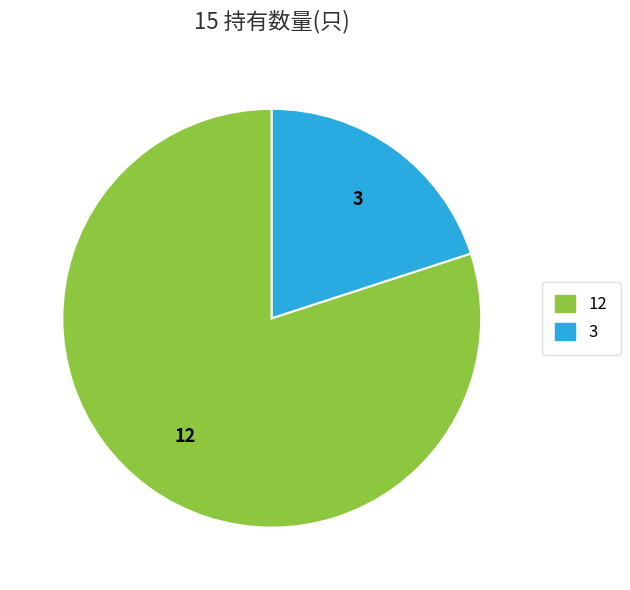

Does any single category account for the majority?

Yes